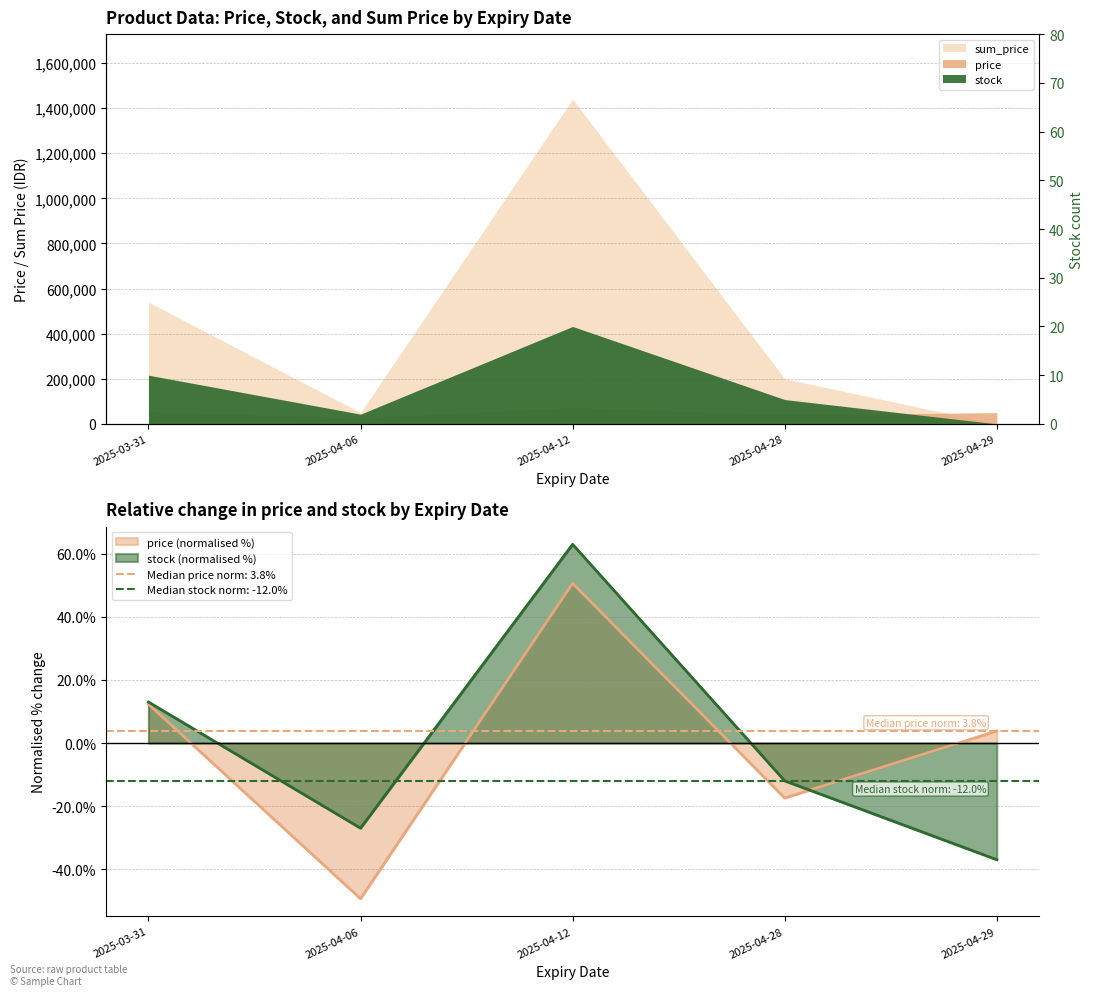

At which category does price reach its first local valley?

2025-04-06